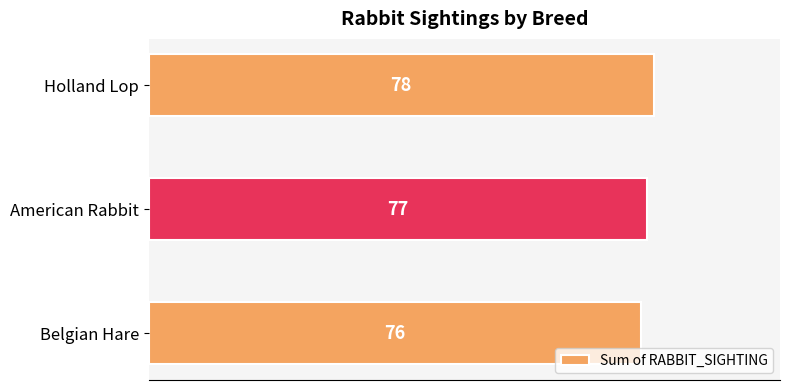

Reading bottom to top, list all the values displayed in this chart.

76	77	78